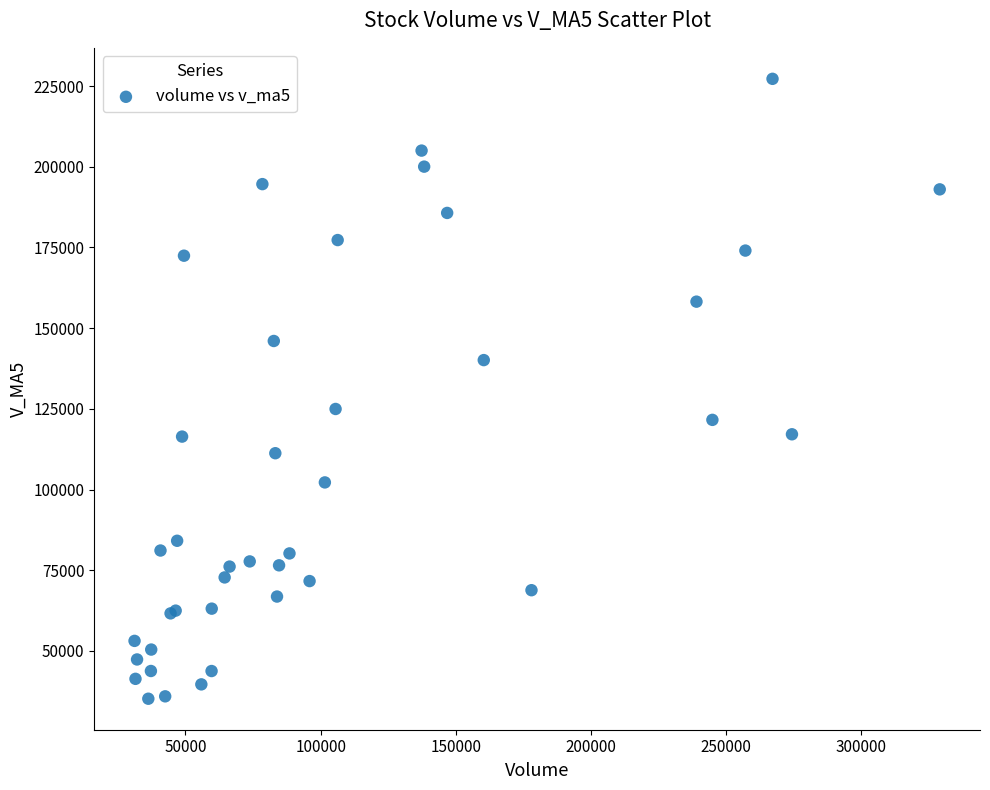

What Y value in the scatter plot is closest to 131227?

124970.3